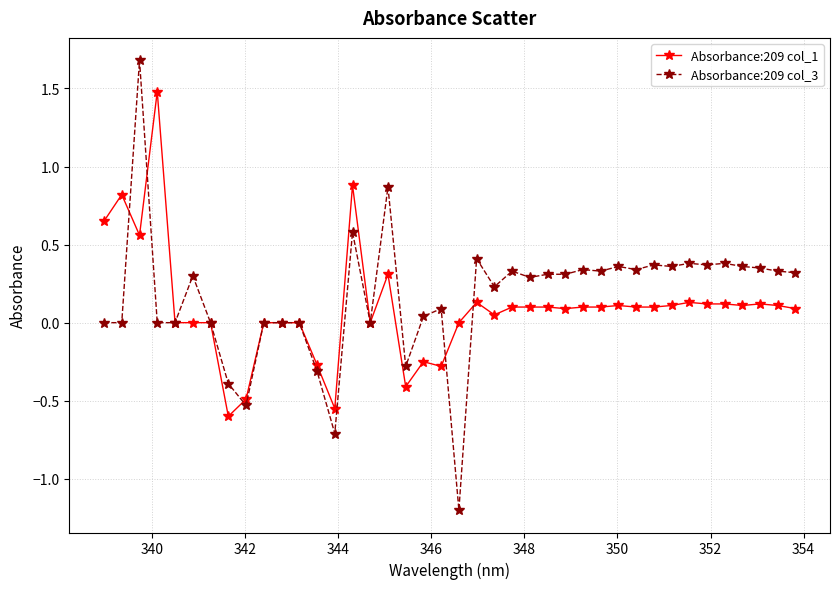

List the series in order of their peak value, lowest first.

Absorbance:209 col_1, Absorbance:209 col_3